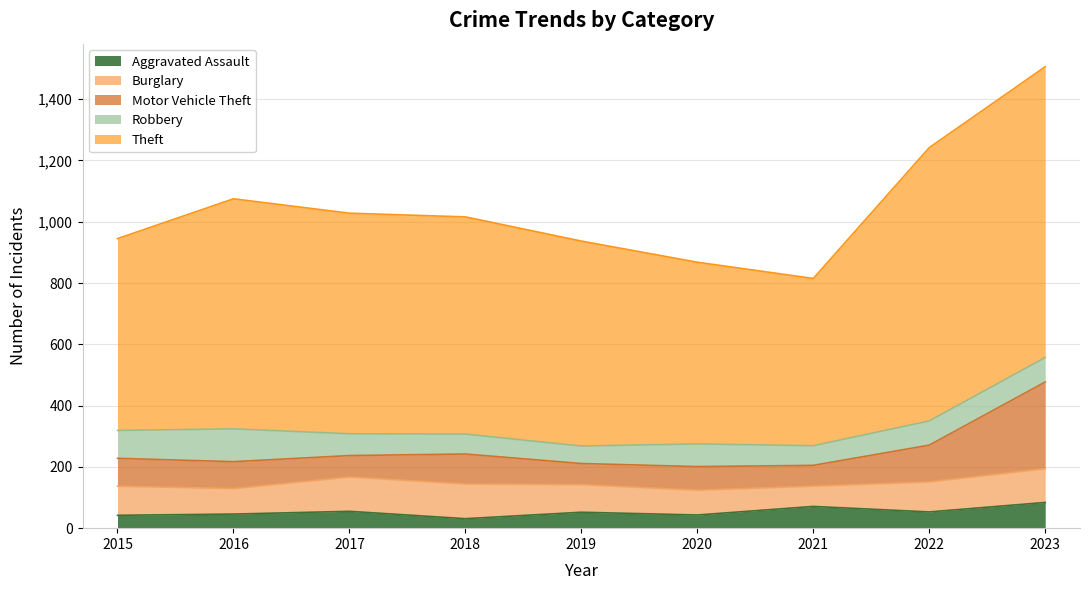

Which series has the widest spread of values?

Theft